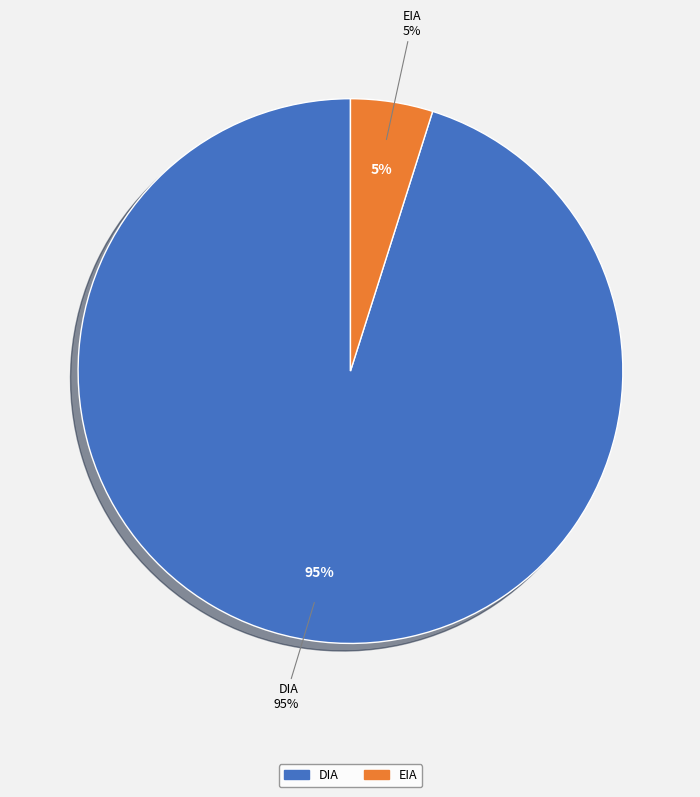

To the nearest percent, what percentage of the pie is EIA?

5%